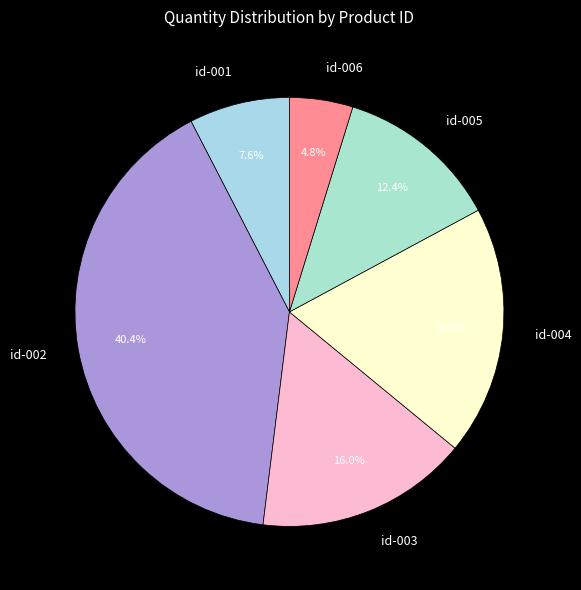

Between id-001 and id-006, which is larger?

id-001